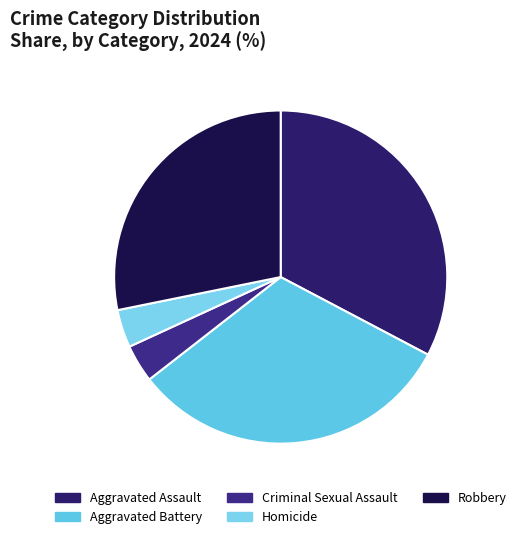

Is it true that Robbery is 17% of the pie?

False